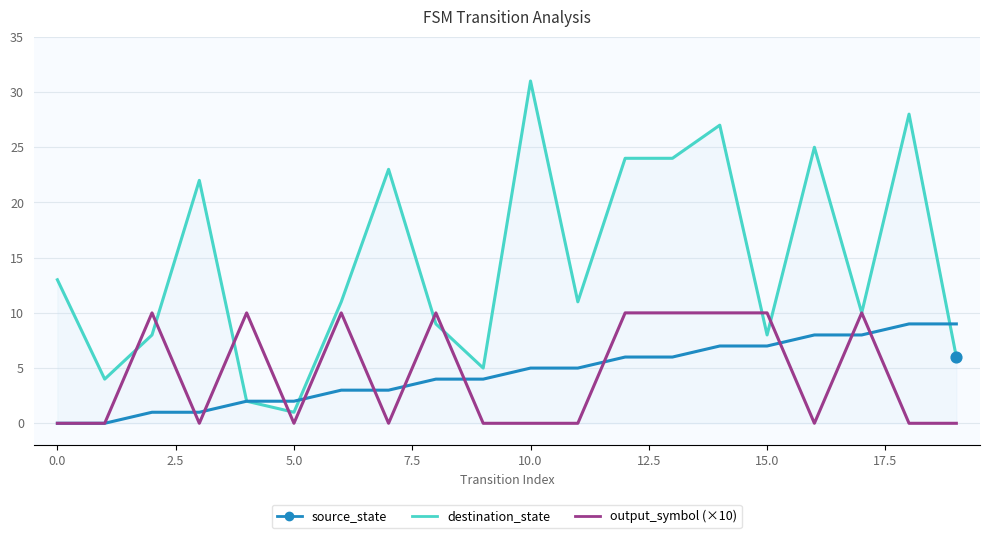

What are all the series names shown in the legend?

source_state, destination_state, output_symbol (×10)